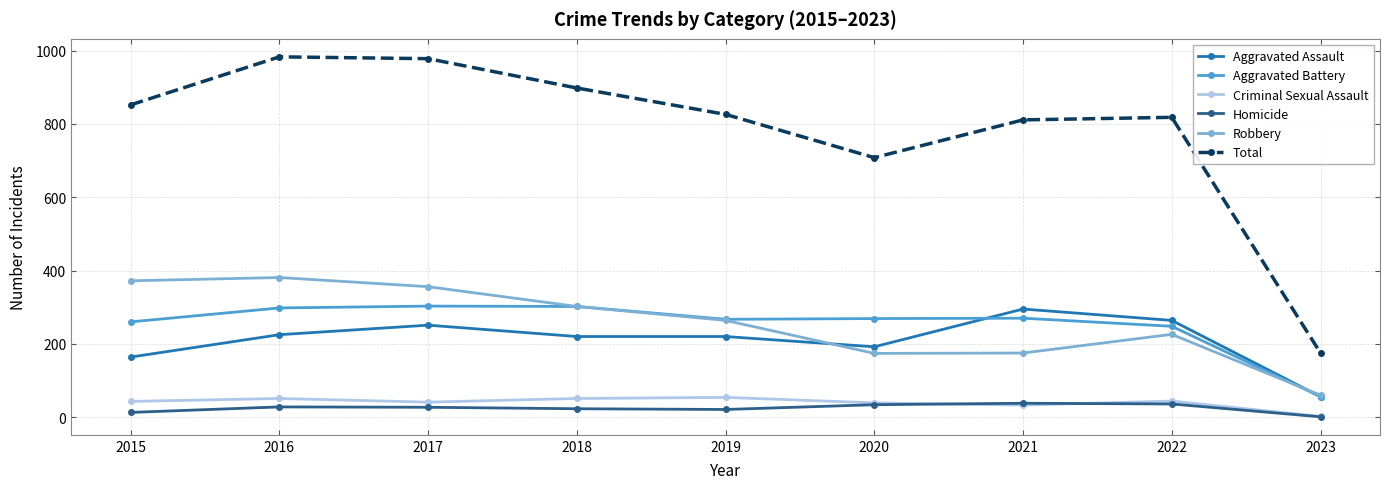

At how many categories does at least one series exceed 570?

8